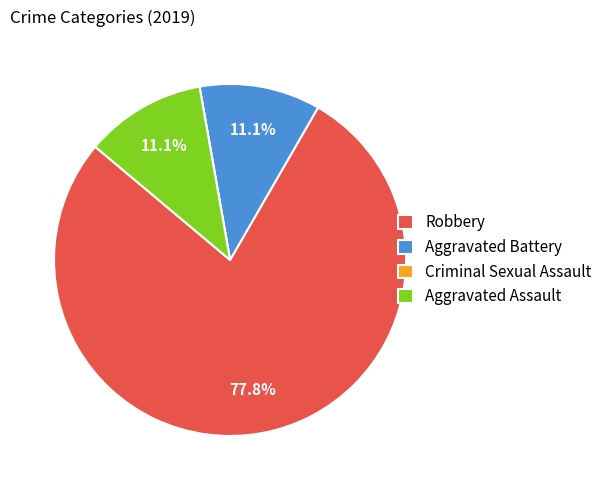

To the nearest percent, what portion does Robbery represent?

78%